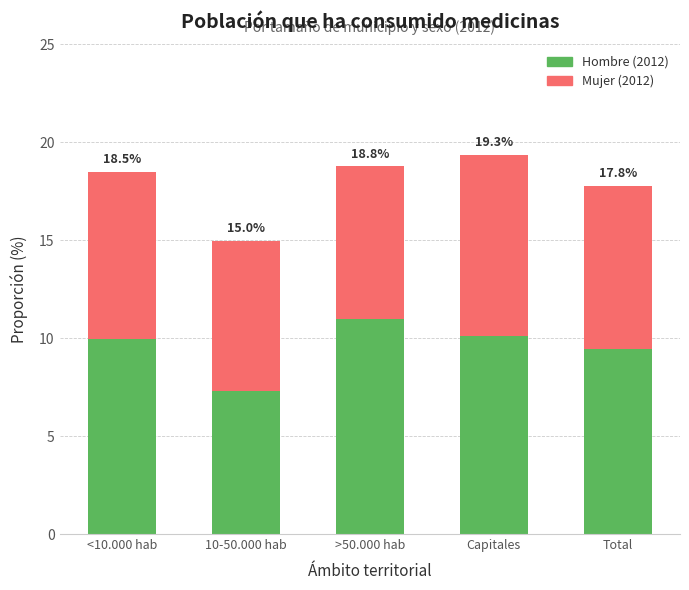

What is the average value of the Mujer (2012) series?

8.3